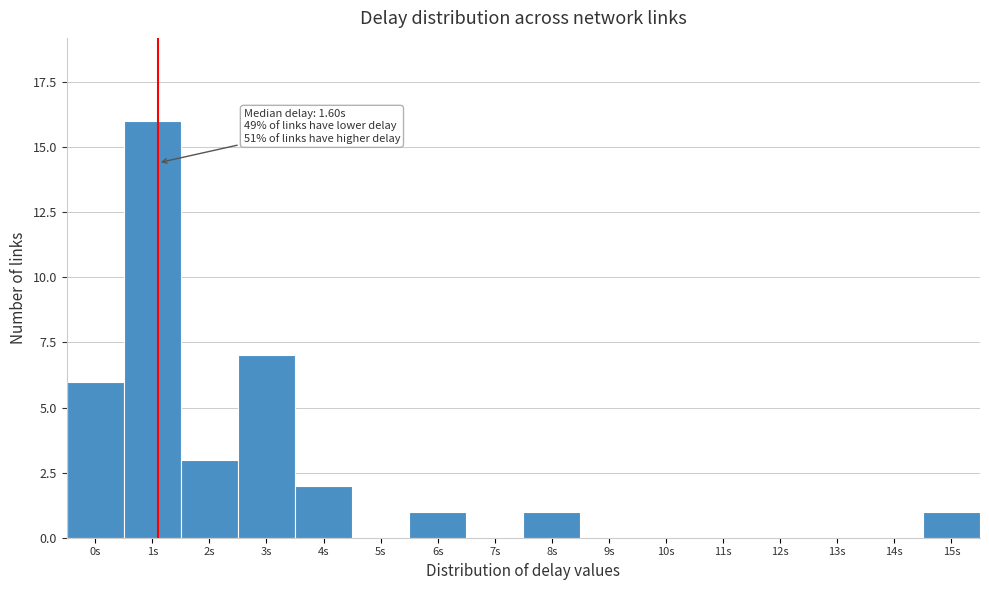

Reading left to right, transcribe all the data shown in this chart.

0s=6	1s=16	2s=3	3s=7	4s=2	5s=0	6s=1	7s=0	8s=1	9s=0	10s=0	11s=0	12s=0	13s=0	14s=0	15s=1